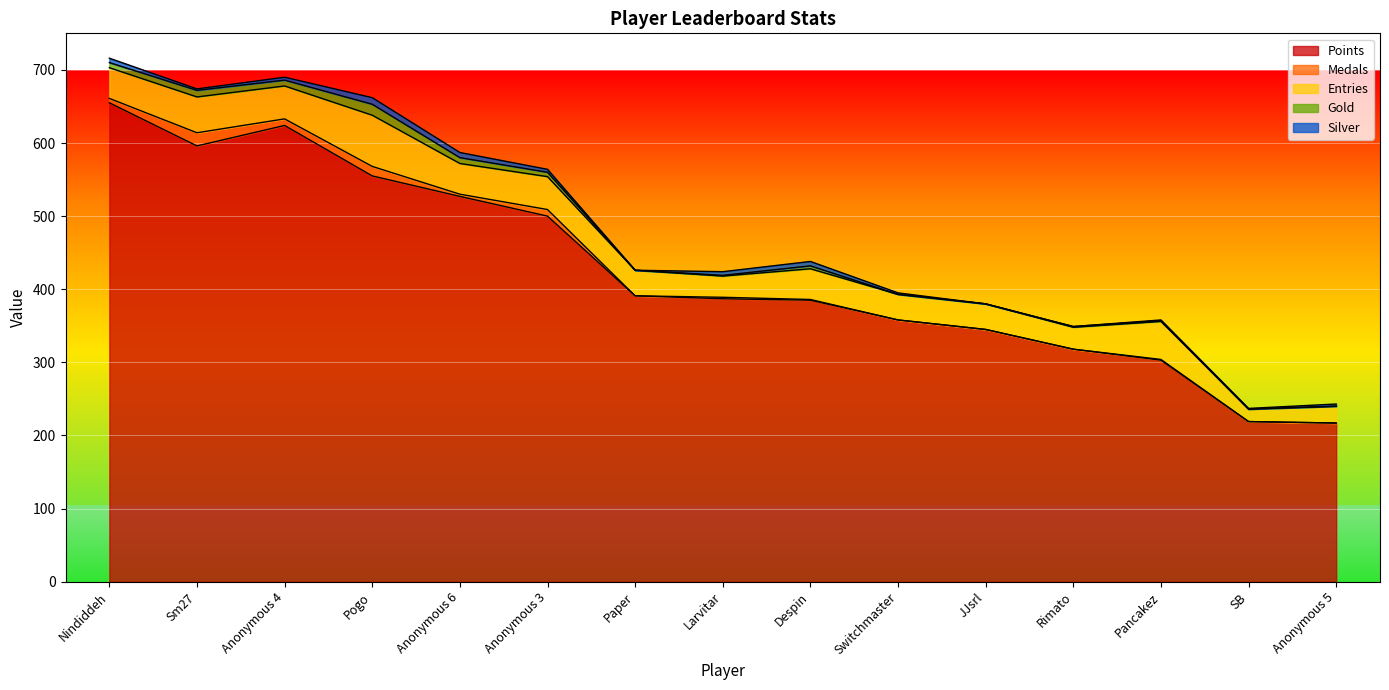

The value of Entries at Rimato is 30. True or false?

True